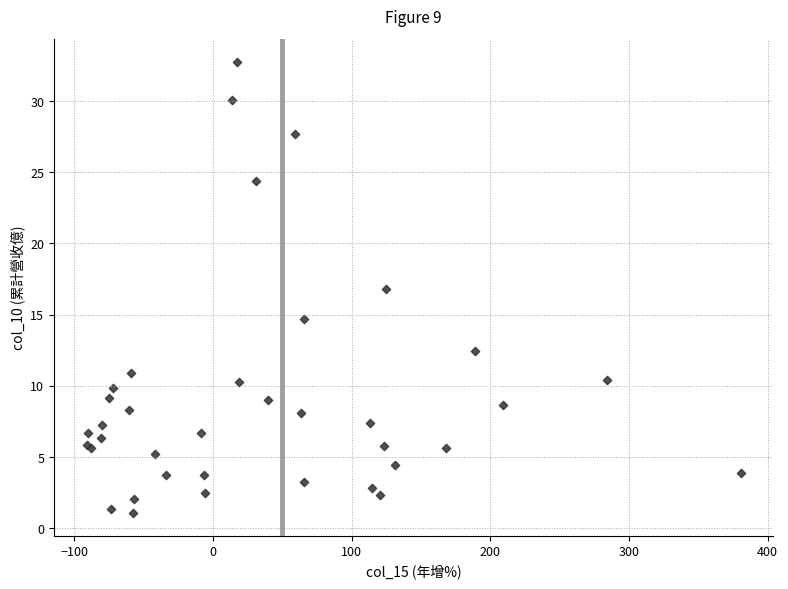

What Y value in the scatter plot is closest to 16?

16.8